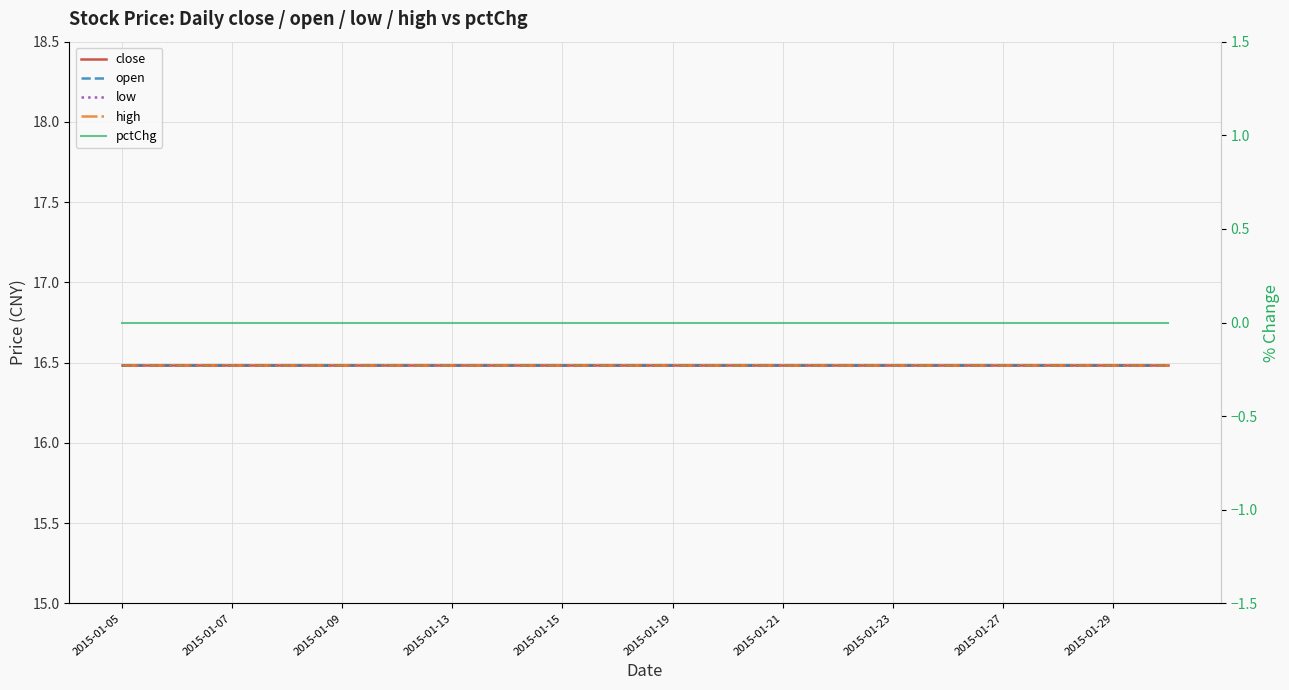

Is it true that high equals 28.7 at 2015-01-15?

False